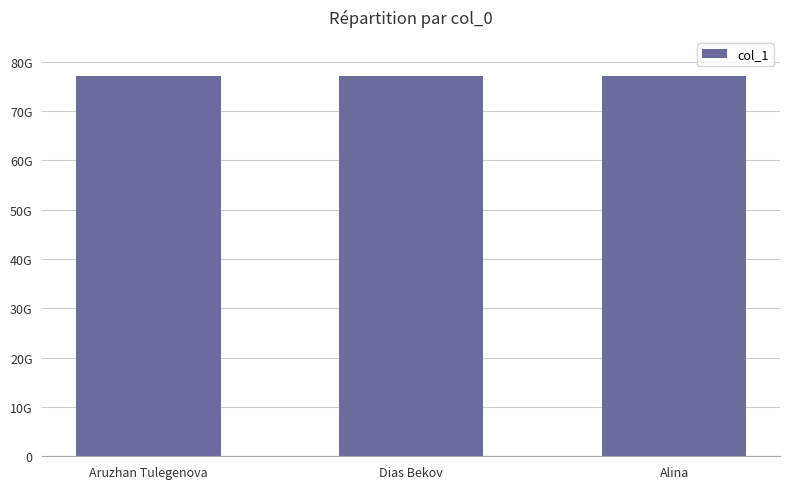

What is the difference between the values at Alina and Dias Bekov?

4319877